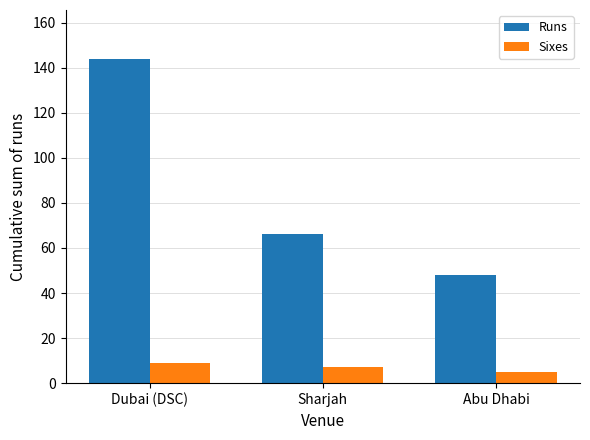

At which label does Sixes reach its peak?

Dubai (DSC)